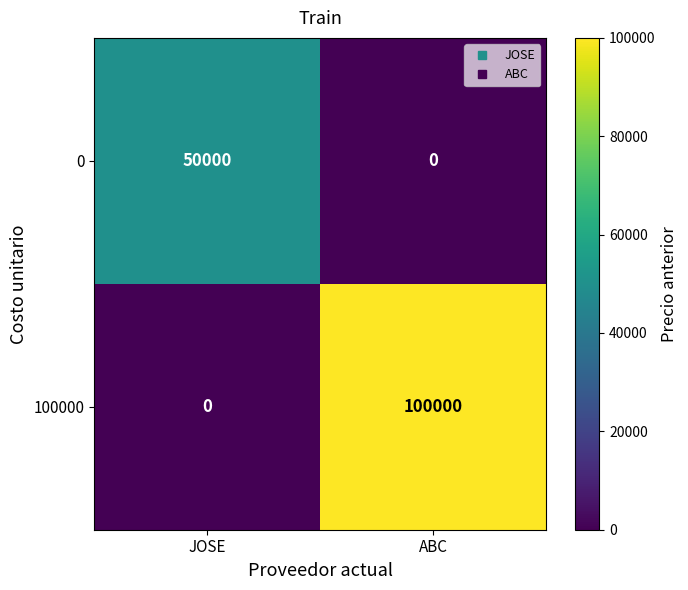

How many values in the 0 series are below 50000?

1